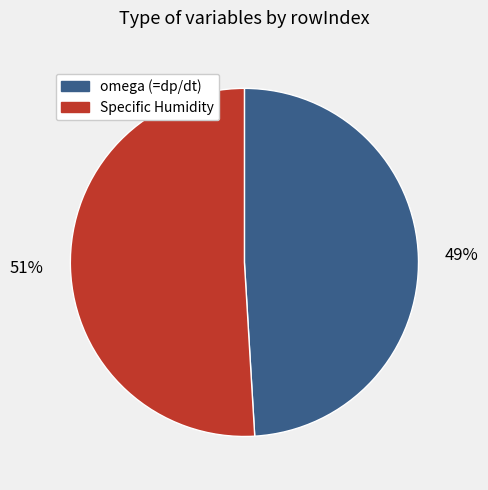

Is the sum of omega (=dp/dt) and Specific Humidity greater than half?

Yes